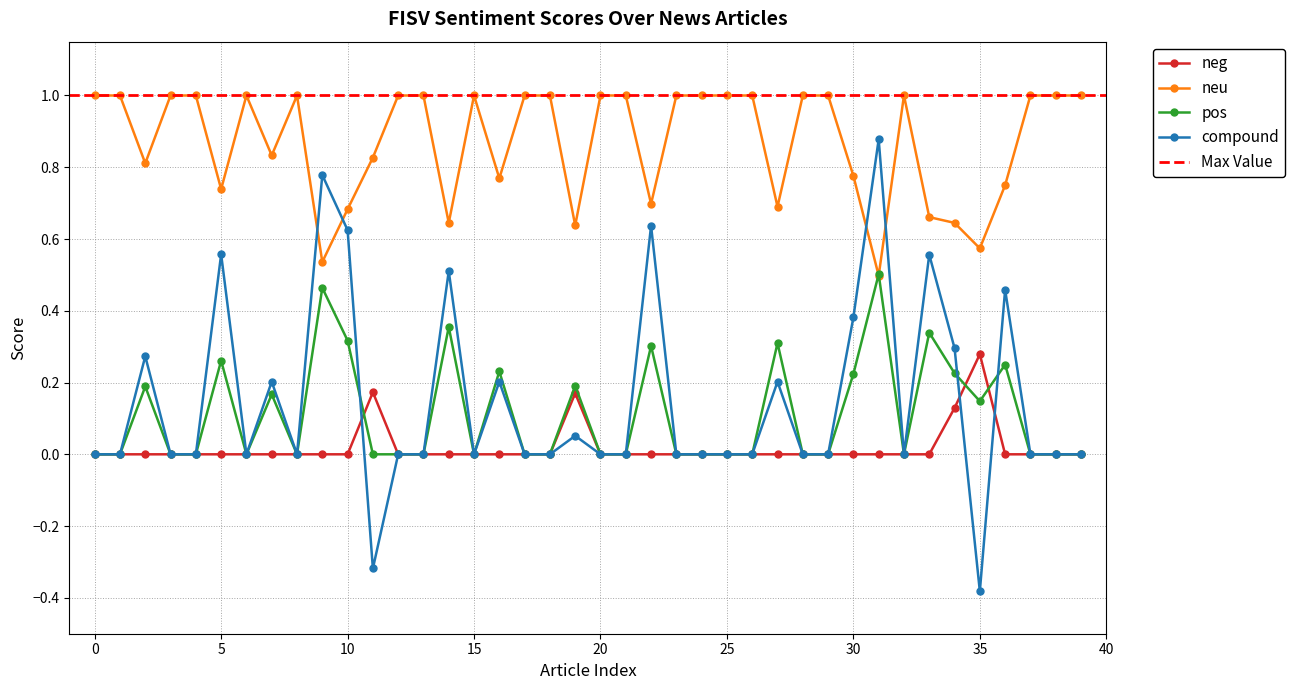

Count the number of data series in this chart.

4